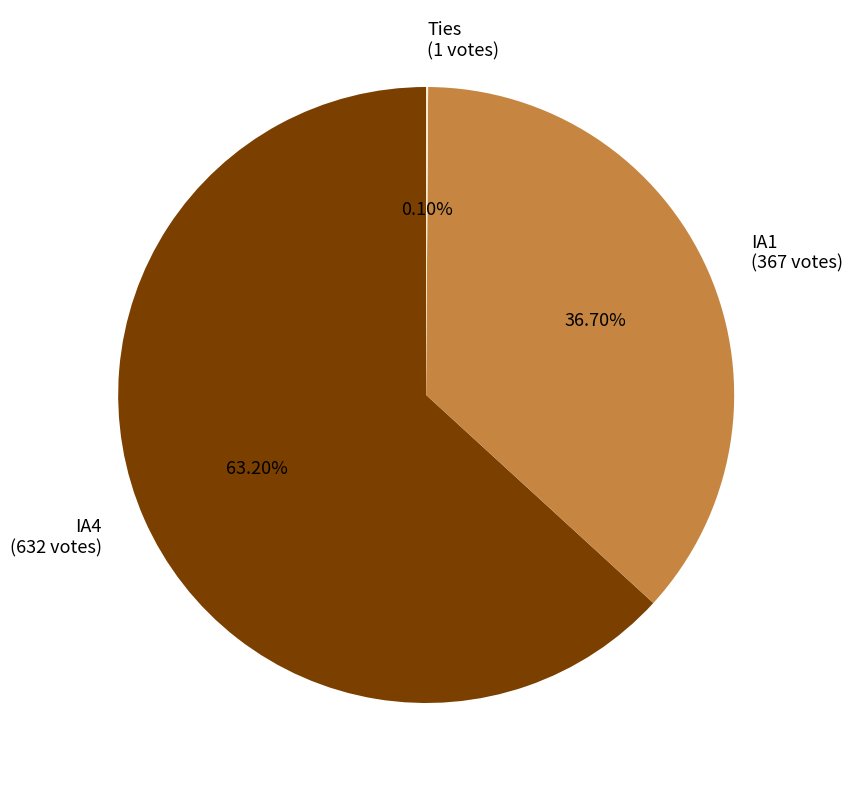

To the nearest percent, what is the difference between the largest and smallest slice percentages?

63%